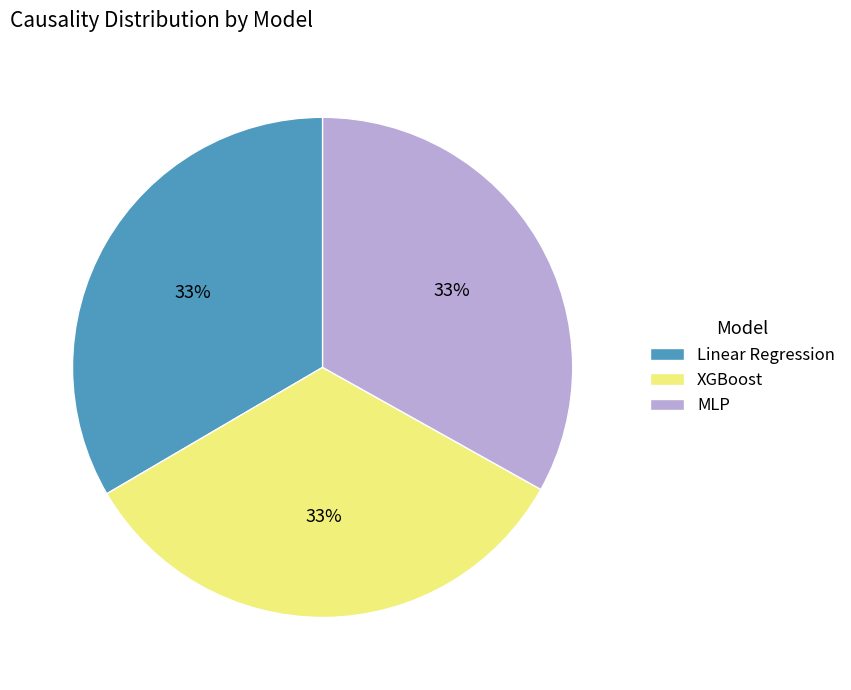

Is the sum of XGBoost and MLP greater than half?

Yes